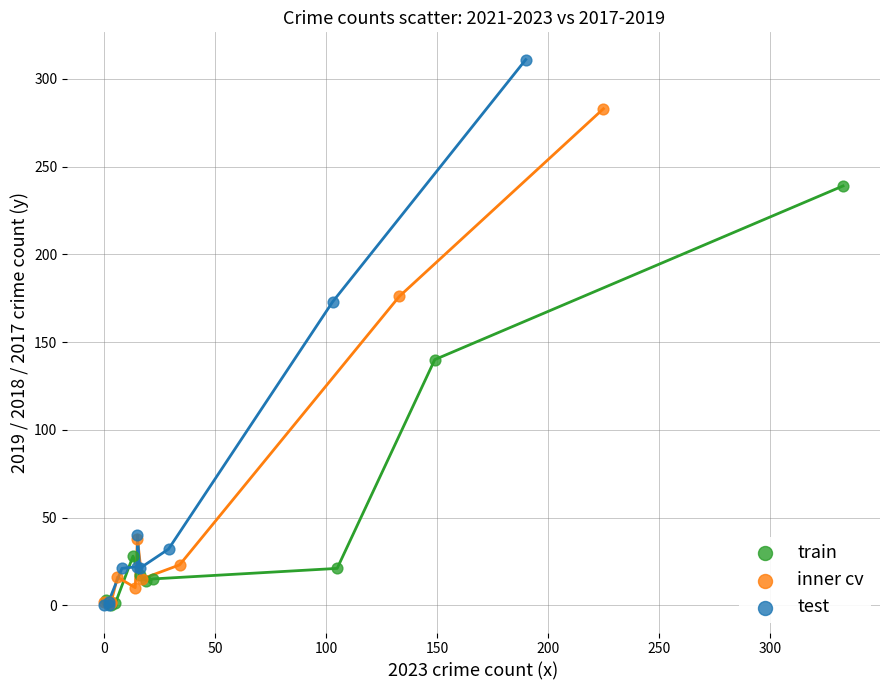

Which series contains the highest Y value?

test